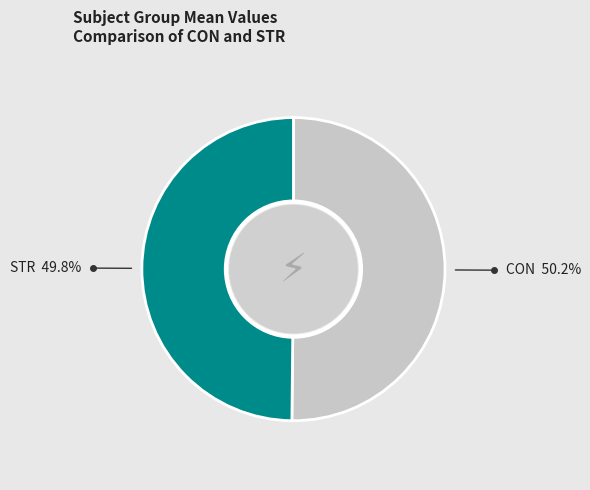

Do STR and CON together represent more than half of the pie?

Yes